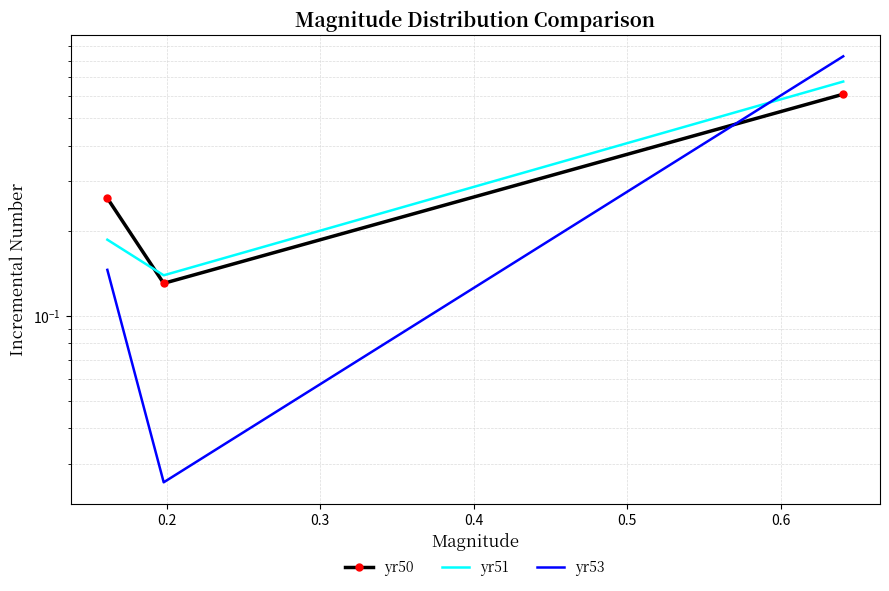

Reading left to right, extract all data points from this chart.

yr50: 0.3	0.1	0.6
yr51: 0.2	0.1	0.7
yr53: 0.1	0.0	0.8